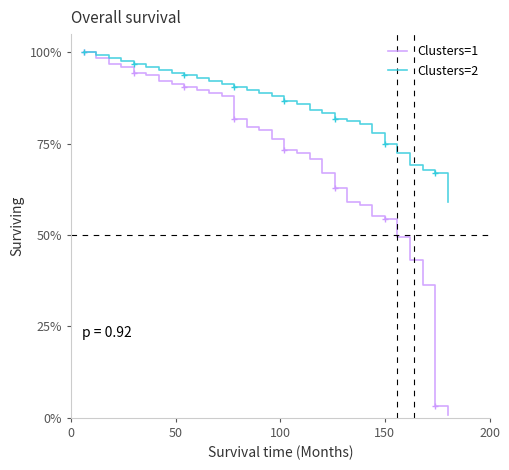

Rank the series by their average value, from highest to lowest.

Clusters=2, Clusters=1